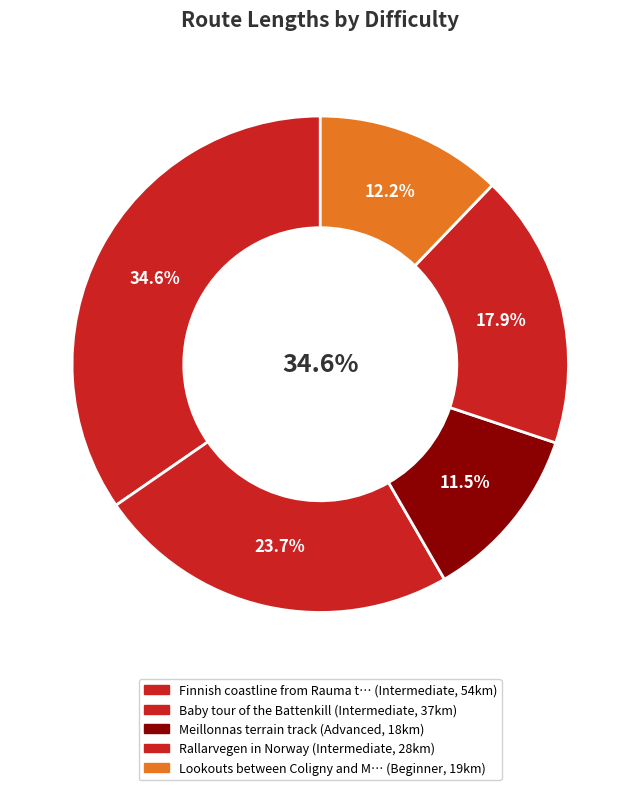

Is the sum of Lookouts between Coligny and Montagna and Baby tour of the Battenkill greater than half?

No